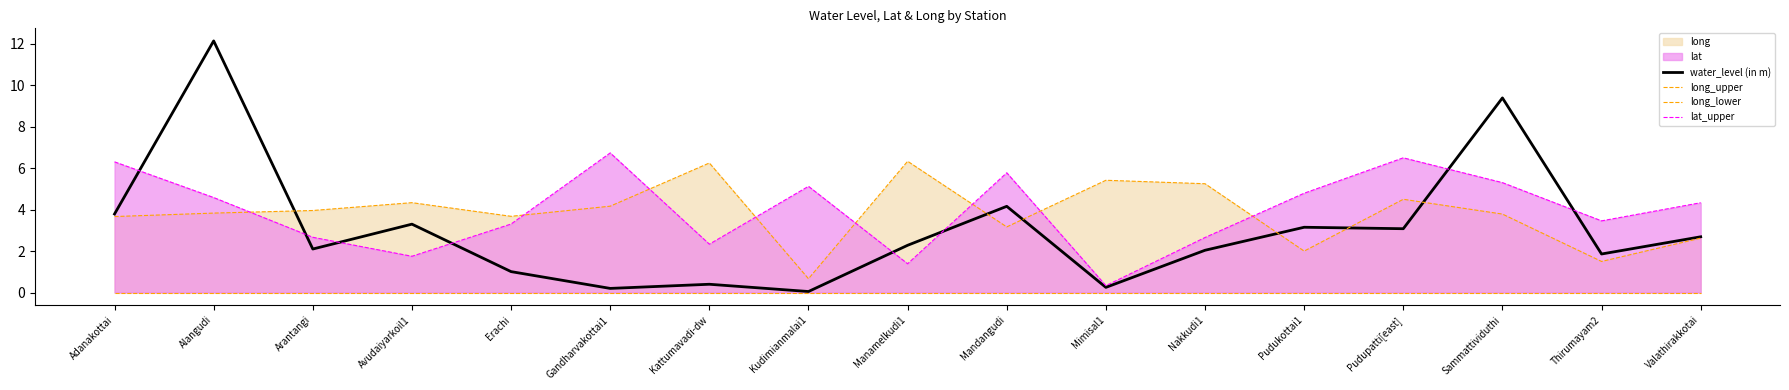

At which label is water_level (in m) closest to 6?

Mandangudi